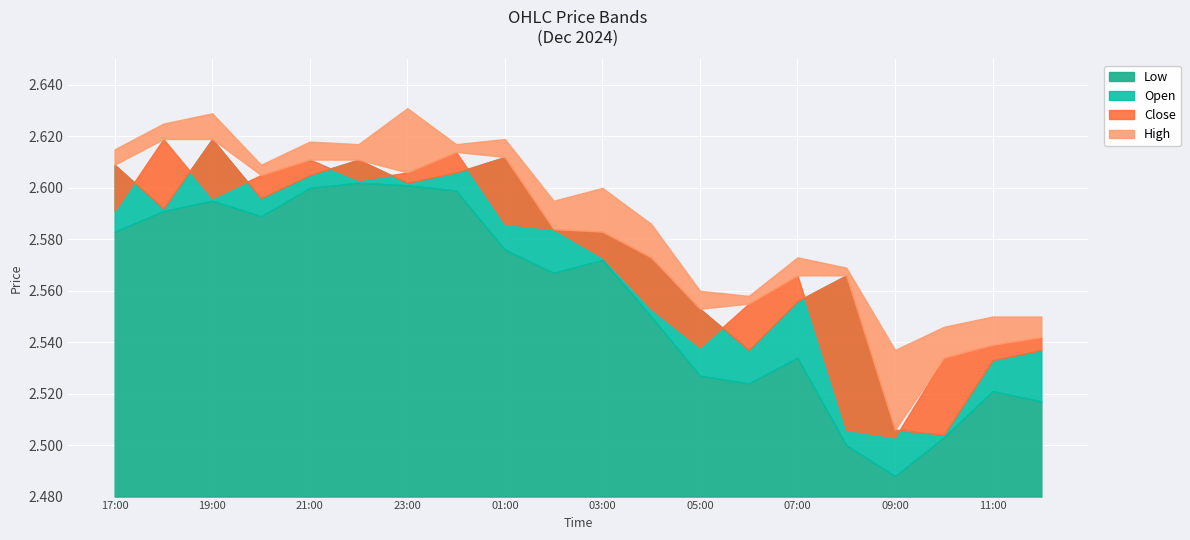

Reading left to right, extract all data points from this chart.

Low: 2.6	2.6	2.6	2.6	2.6	2.6	2.6	2.6	2.6	2.6	2.6	2.5	2.5	2.5	2.5	2.5	2.5	2.5	2.5	2.5
Open: 2.6	2.6	2.6	2.6	2.6	2.6	2.6	2.6	2.6	2.6	2.6	2.6	2.6	2.5	2.6	2.6	2.5	2.5	2.5	2.5
Close: 2.6	2.6	2.6	2.6	2.6	2.6	2.6	2.6	2.6	2.6	2.6	2.6	2.5	2.6	2.6	2.5	2.5	2.5	2.5	2.5
High: 2.6	2.6	2.6	2.6	2.6	2.6	2.6	2.6	2.6	2.6	2.6	2.6	2.6	2.6	2.6	2.6	2.5	2.5	2.5	2.5